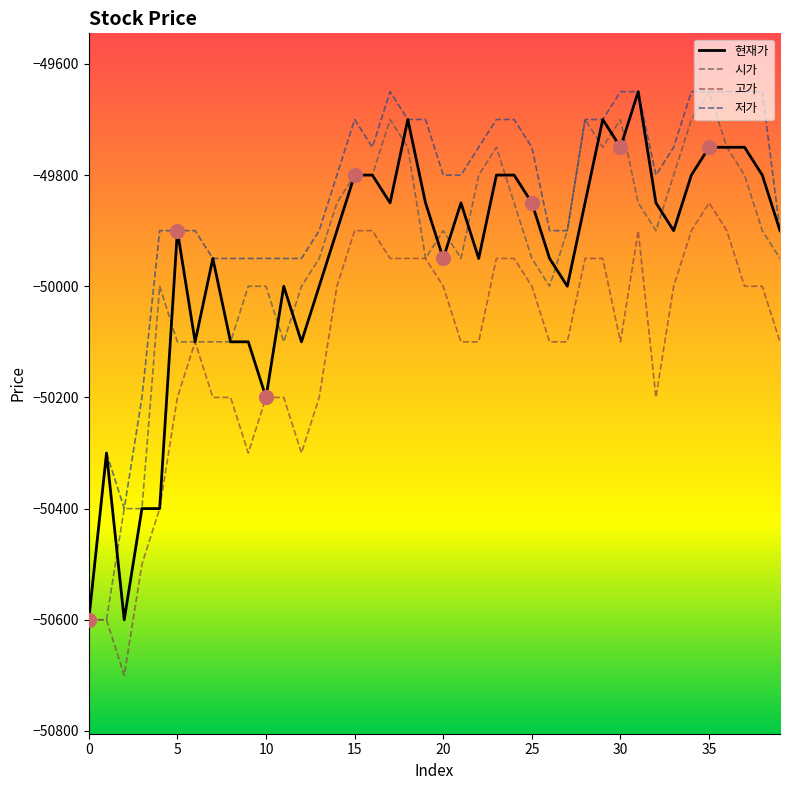

How many interior local peaks does the 시가 series have?

7